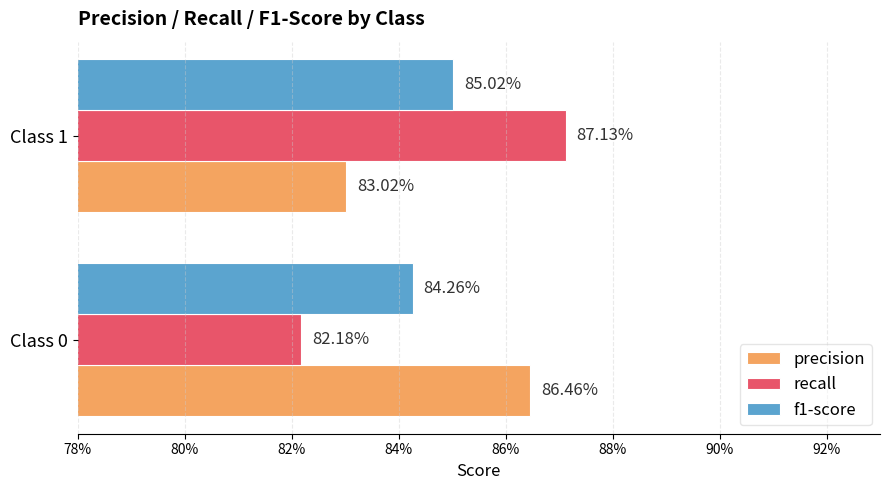

Which series has the widest spread of values?

recall